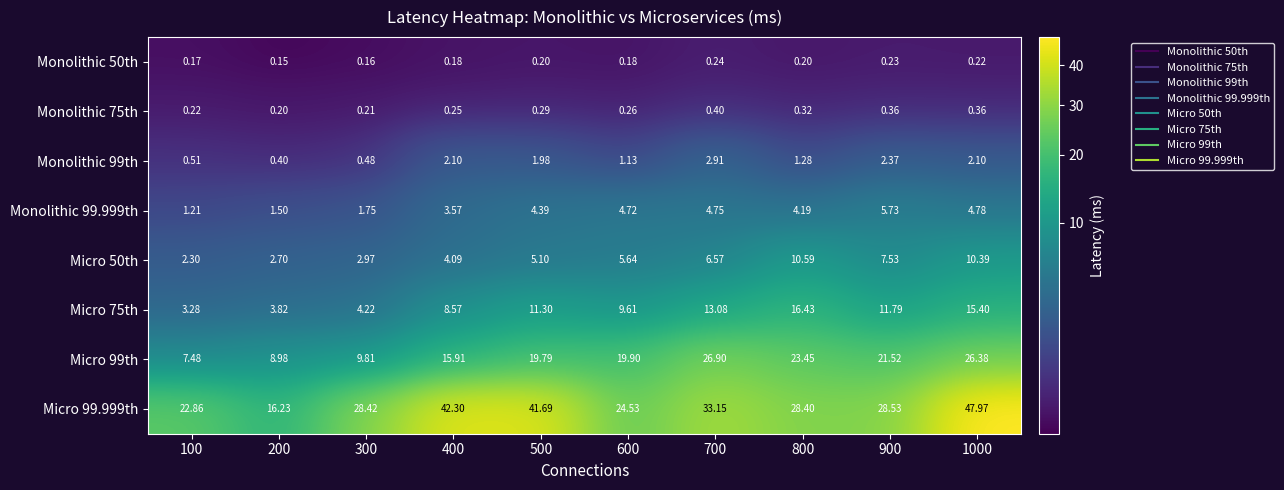

Which series has the largest range (max minus min)?

Micro 99.999th